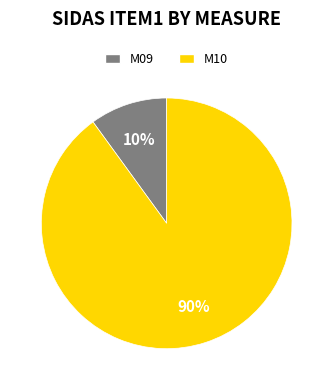

To the nearest percent, what percentage of the pie is M10?

90%